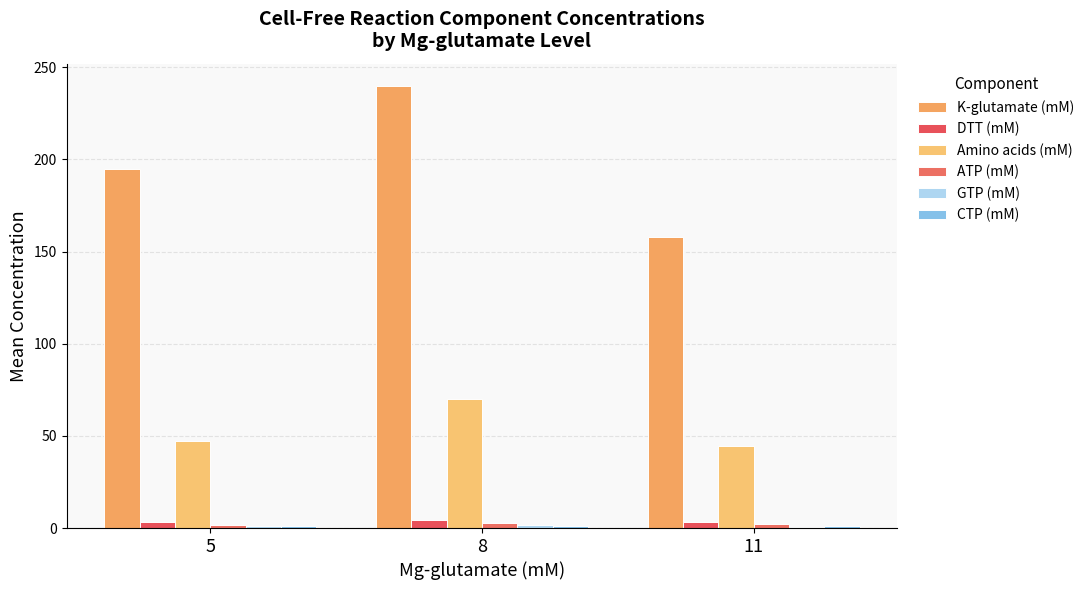

At which label does Amino acids (mM) reach its minimum?

11